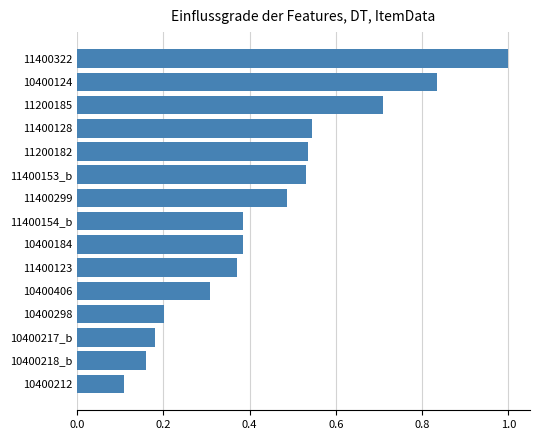

How many categories are shown in the chart?

15